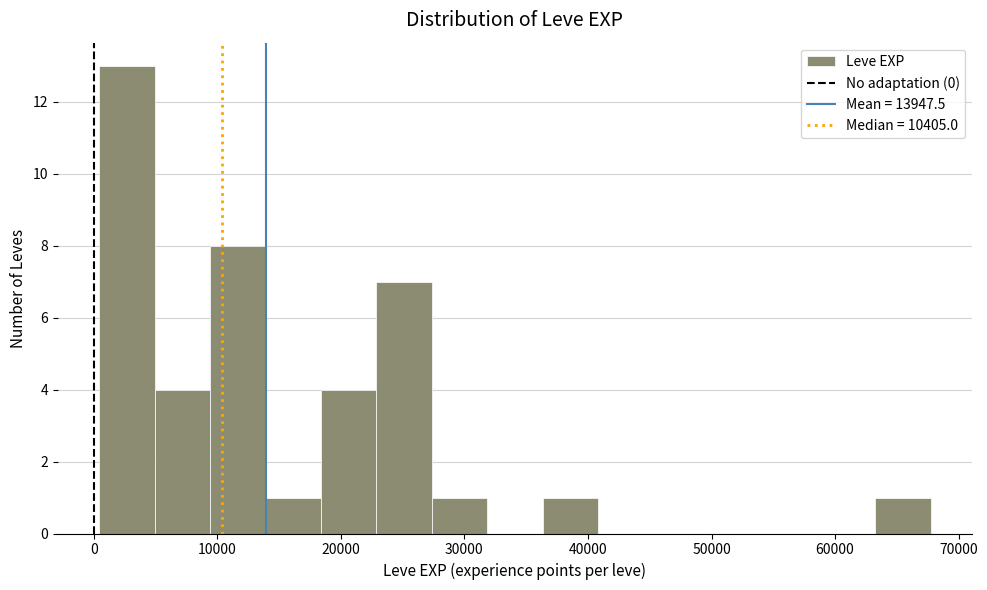

Reading left to right, transcribe this chart: for each bar, give the range it covers on the x-axis and its height. Neither the bar edges nor the heights are printed on the chart, so give them approximately, as read against the axes.

0 to 5000: 13
5000 to 9000: 4
9000 to 14000: 8
14000 to 18000: 1
18000 to 23000: 4
23000 to 27000: 7
27000 to 32000: 1
32000 to 36000: 0
36000 to 41000: 1
41000 to 45000: 0
45000 to 50000: 0
50000 to 54000: 0
54000 to 59000: 0
59000 to 63000: 0
63000 to 68000: 1